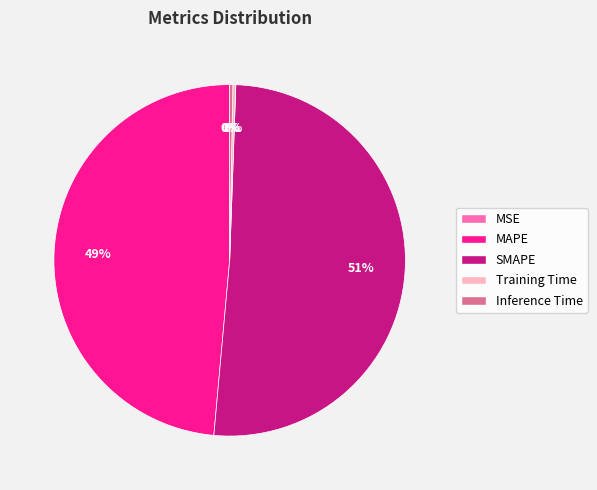

What is the majority slice?

SMAPE